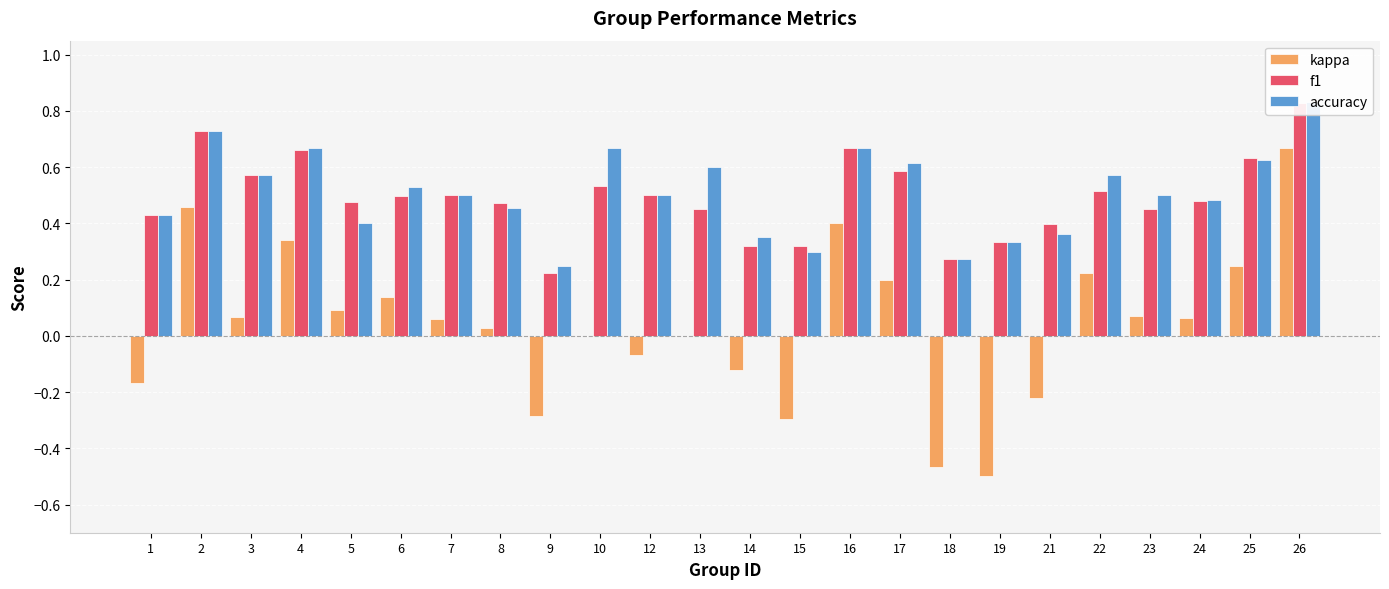

What is the difference between the second highest and minimum values in the f1 series?

0.5